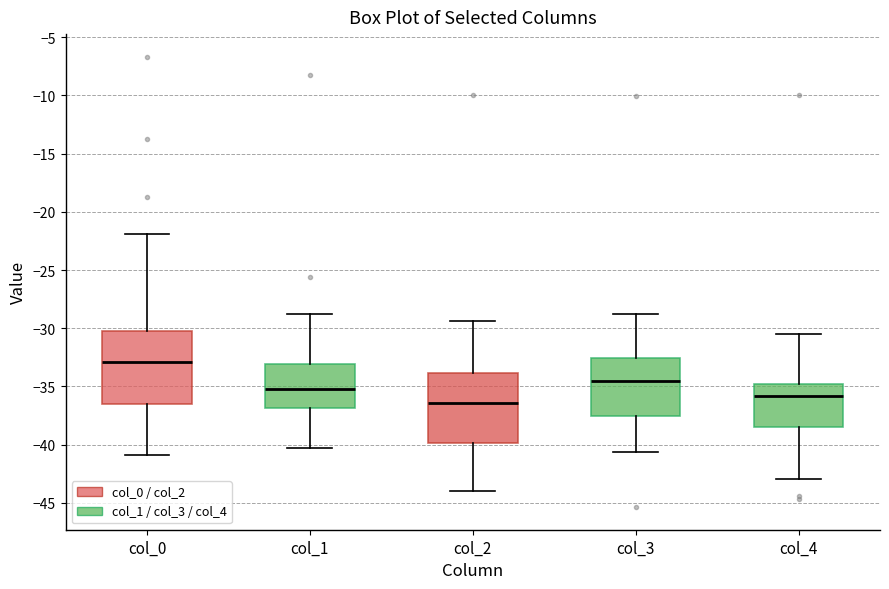

Which box's median line is the highest?

col_0